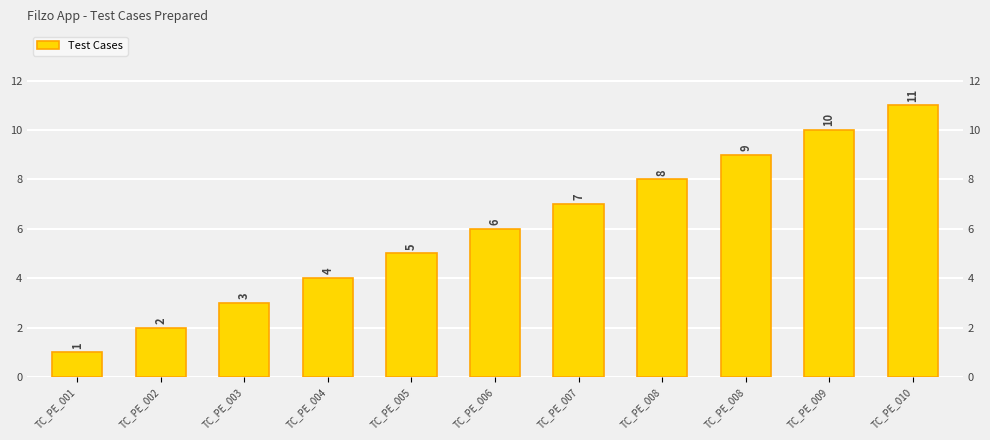

What is the value of the 4th bar from the left?

4